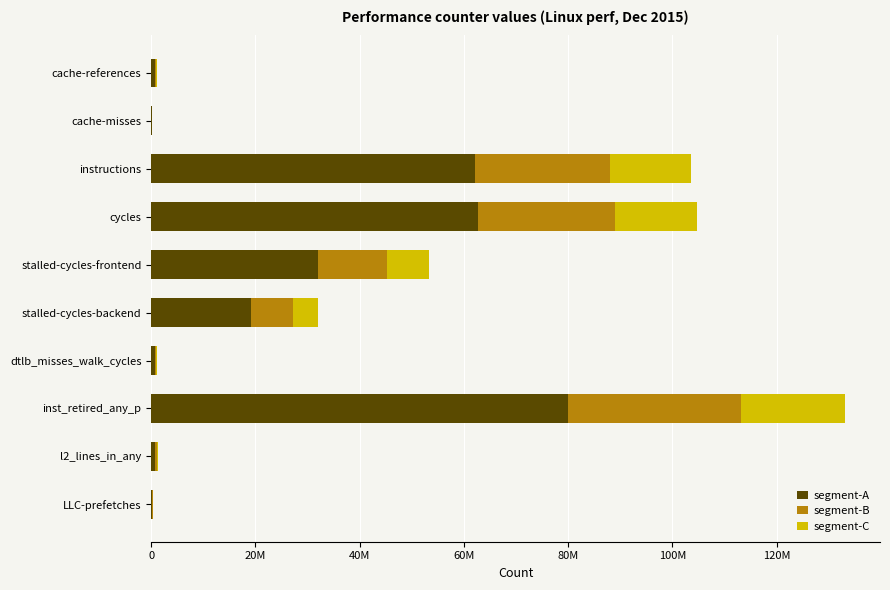

Reading left to right, extract all data points from this chart.

segment-A: 693213.0	140029.2	62130554.4	62802414.6	31974343.8	19149310.8	663055.8	79913524.2	815568.0	214362.6
segment-B: 288838.8	58345.5	25887731.0	26167672.8	13322643.2	7978879.5	276273.2	33297301.8	339820.0	89317.8
segment-C: 173303.2	35007.3	15532638.6	15700603.6	7993585.9	4787327.7	165763.9	19978381.1	203892.0	53590.7